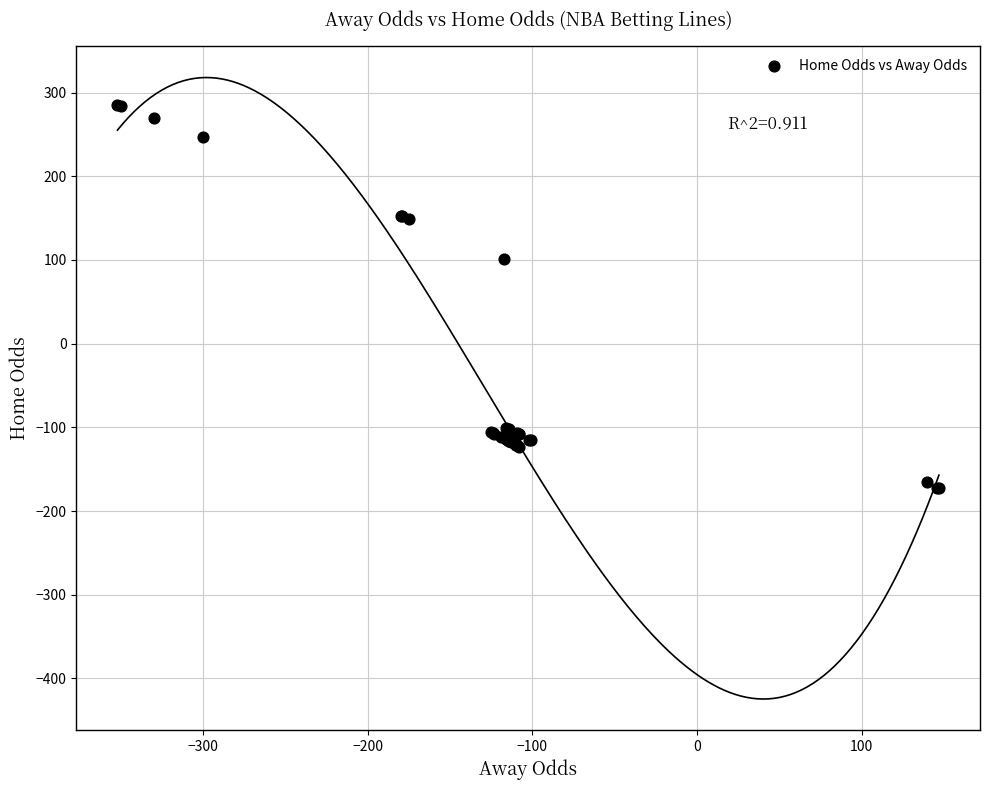

What Y value in the scatter plot is closest to 56?

101